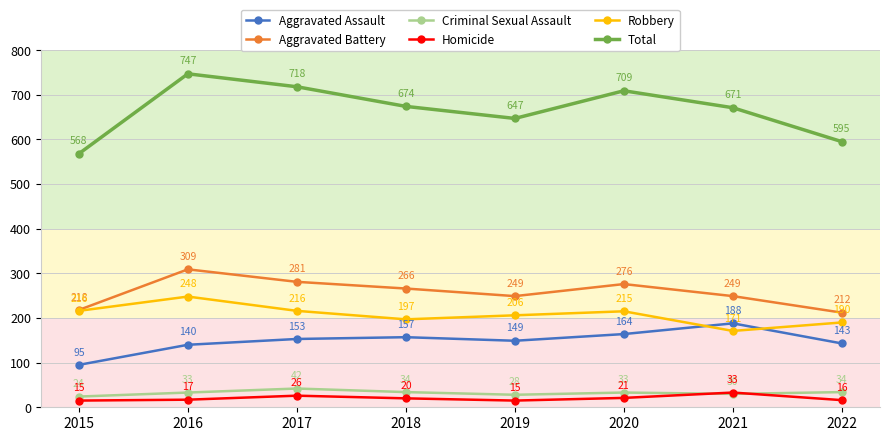

At which category does Homicide reach its first local valley?

2019